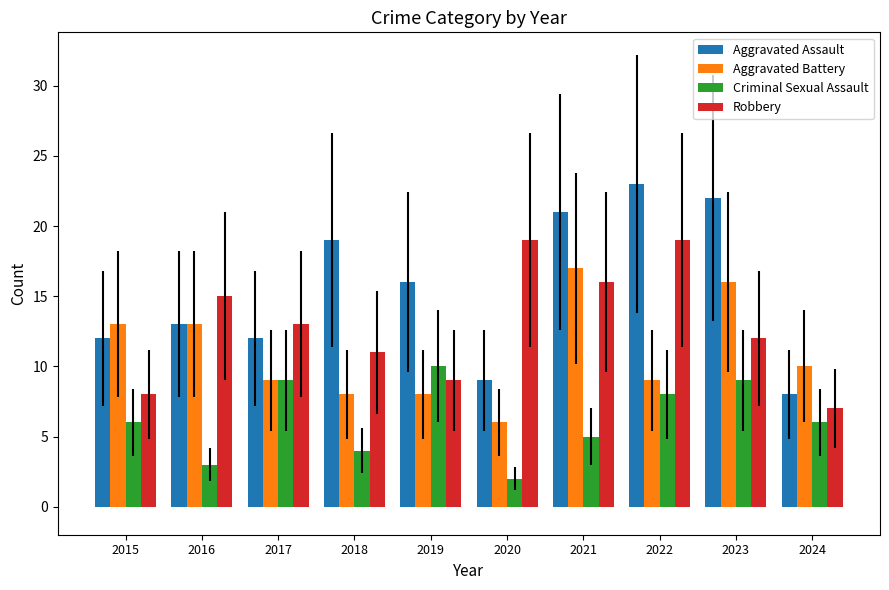

Reading left to right, transcribe all the data shown in this chart.

Aggravated Assault: 2015=12	2016=13	2017=12	2018=19	2019=16	2020=9	2021=21	2022=23	2023=22	2024=8
Aggravated Battery: 2015=13	2016=13	2017=9	2018=8	2019=8	2020=6	2021=17	2022=9	2023=16	2024=10
Criminal Sexual Assault: 2015=6	2016=3	2017=9	2018=4	2019=10	2020=2	2021=5	2022=8	2023=9	2024=6
Robbery: 2015=8	2016=15	2017=13	2018=11	2019=9	2020=19	2021=16	2022=19	2023=12	2024=7